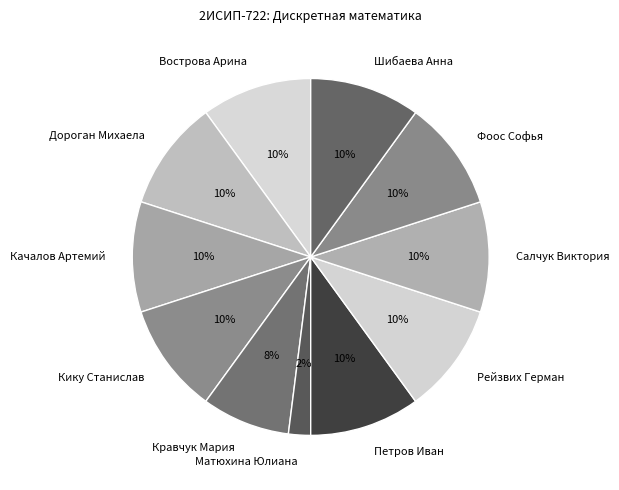

Does Фоос Софья represent more than half of the total?

No